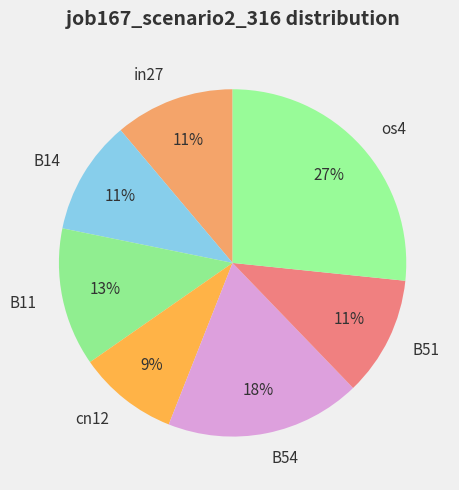

What percentage is the os4 slice, to the nearest percent?

27%